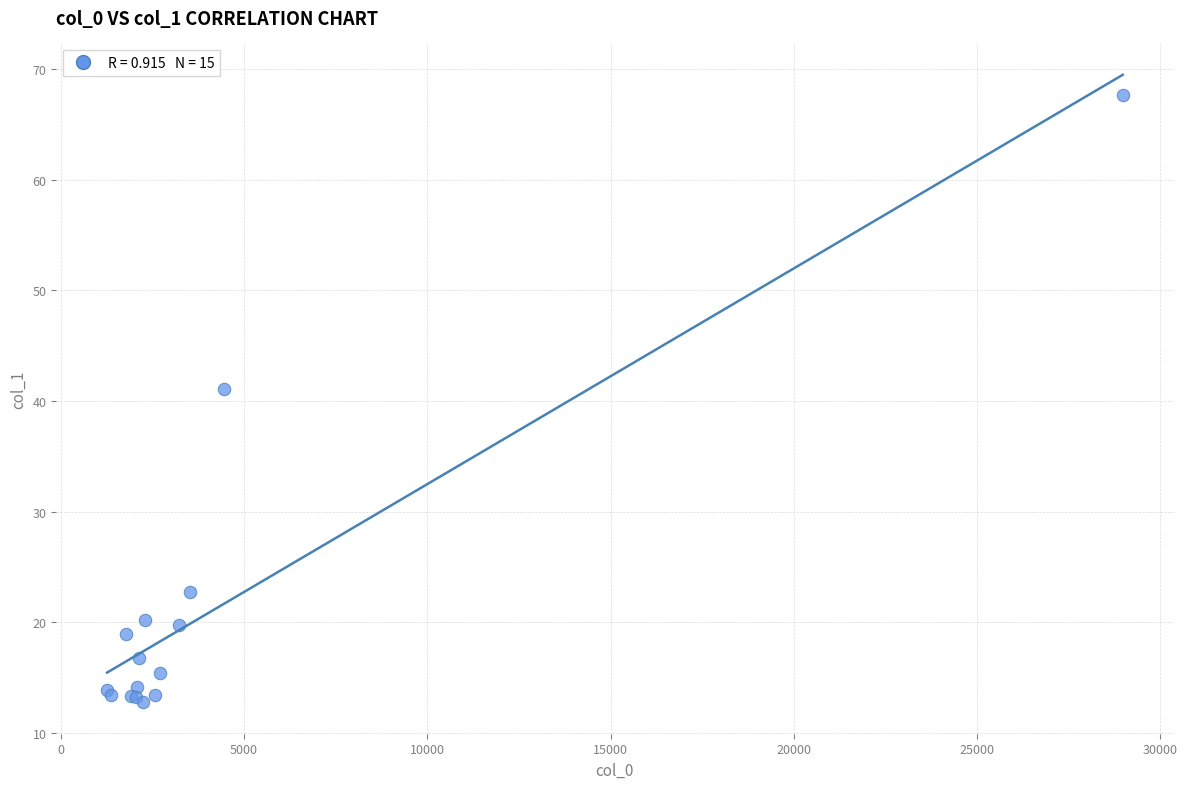

What Y value in the scatter plot is closest to 40?

41.1